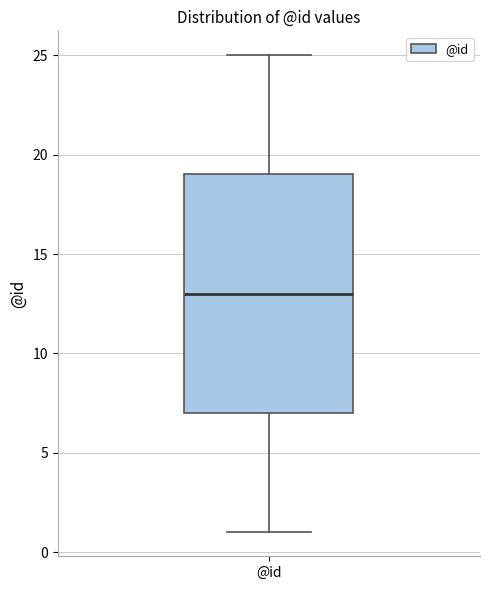

Where does the median line of the box for @id sit on the y-axis? The values are not printed on the chart, so give them approximately, as read against the axis.

13